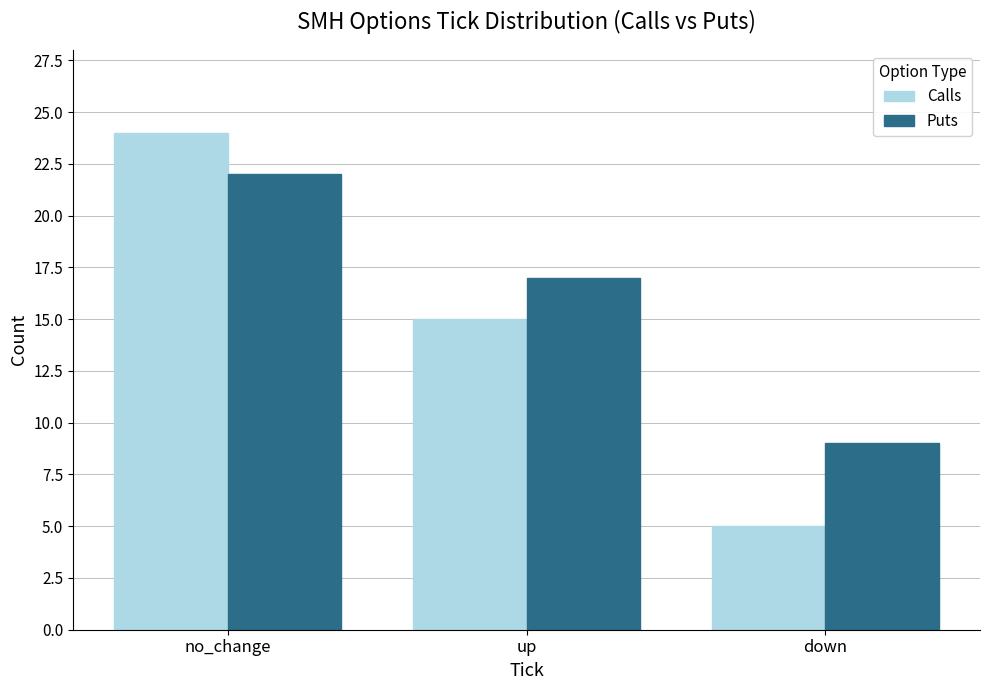

At how many categories does at least one series exceed 18?

1